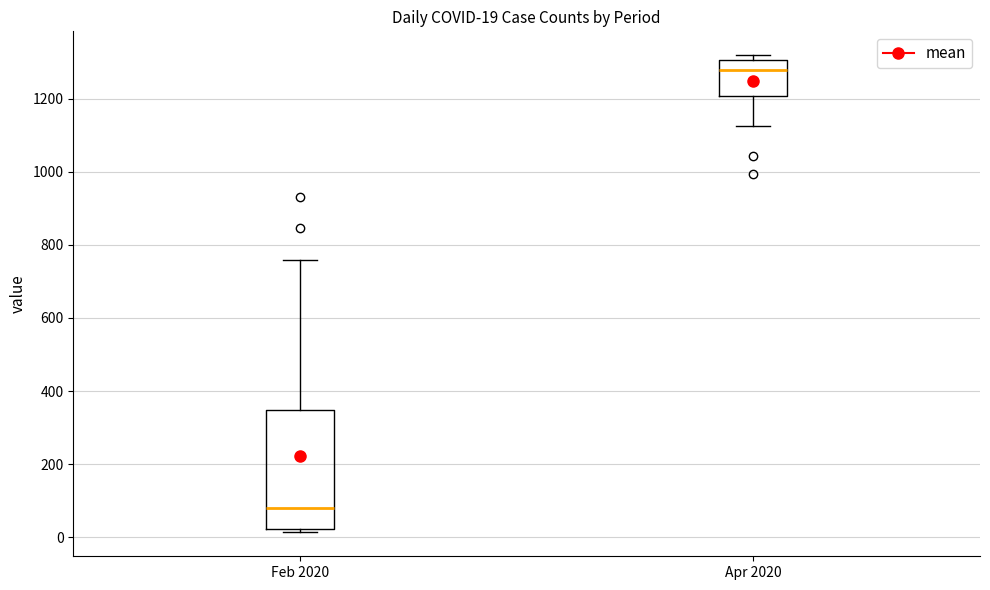

Comparing the boxes themselves (not the whiskers), which one is the tallest?

Feb 2020